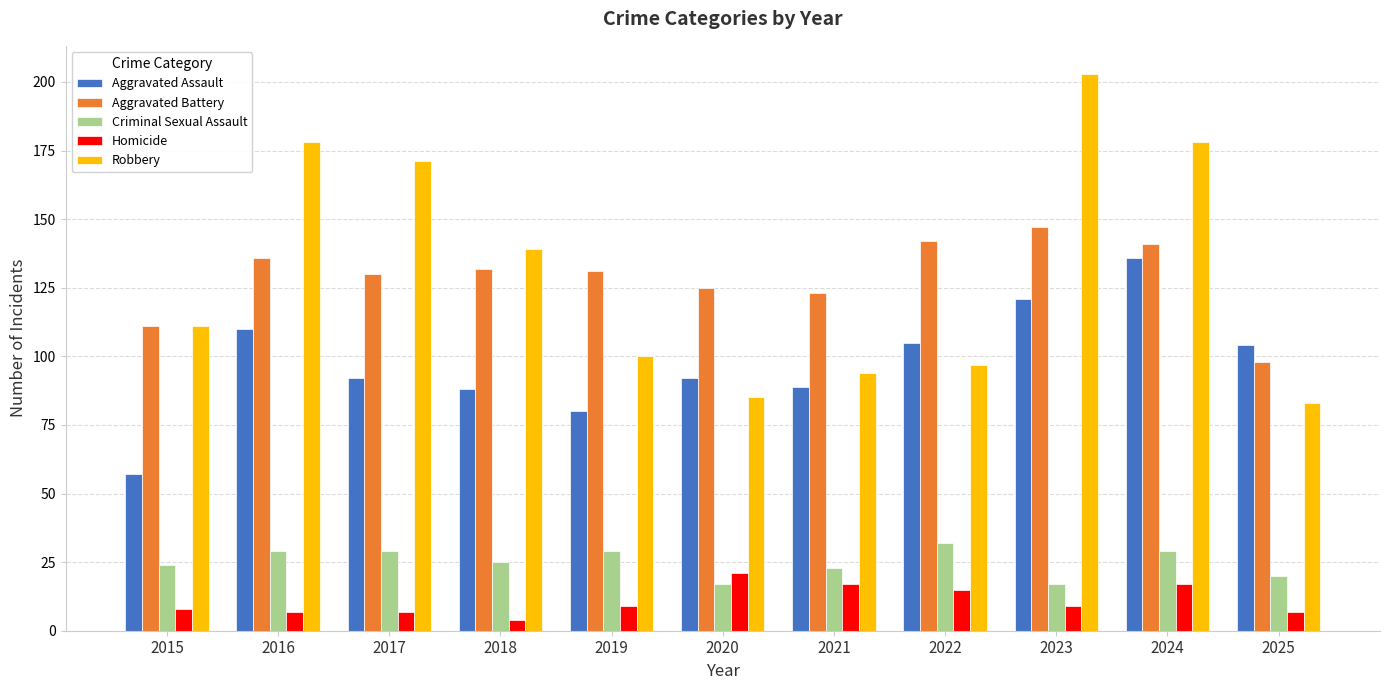

Which category has the highest value in the Aggravated Battery series?

2023